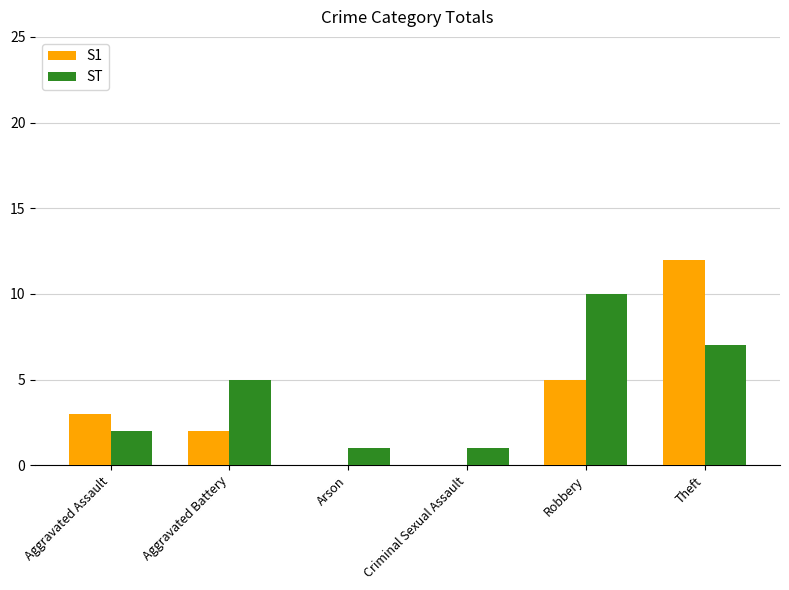

Reading right to left, list all the values displayed in this chart.

S1: Theft=12	Robbery=5	Criminal Sexual Assault=0	Arson=0	Aggravated Battery=2	Aggravated Assault=3
ST: Theft=7	Robbery=10	Criminal Sexual Assault=1	Arson=1	Aggravated Battery=5	Aggravated Assault=2